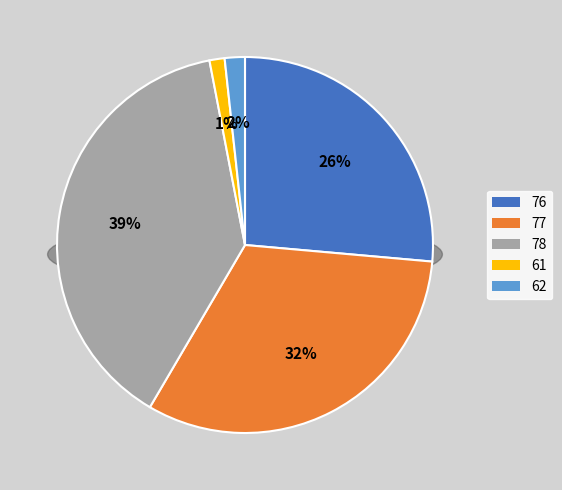

What is the change in value from 76 to 62?

-1.1